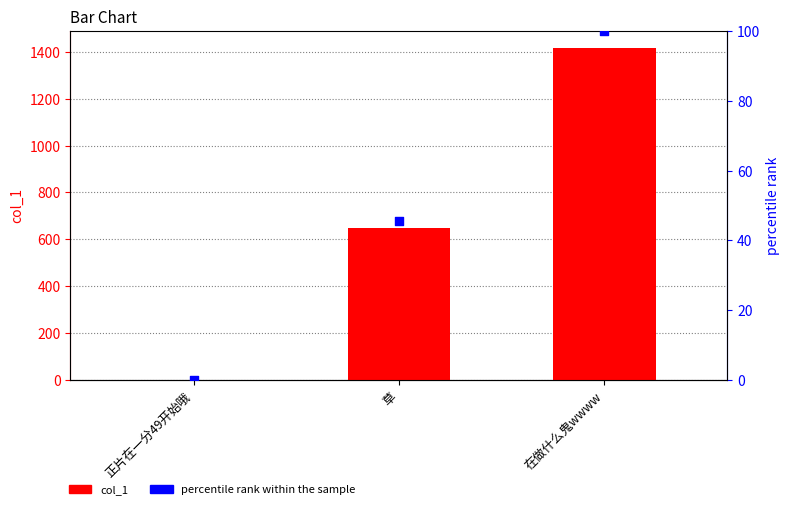

Is the value of col_1 at 草 greater than the value of percentile rank within the sample at 正片在一分49开始哦?

Yes